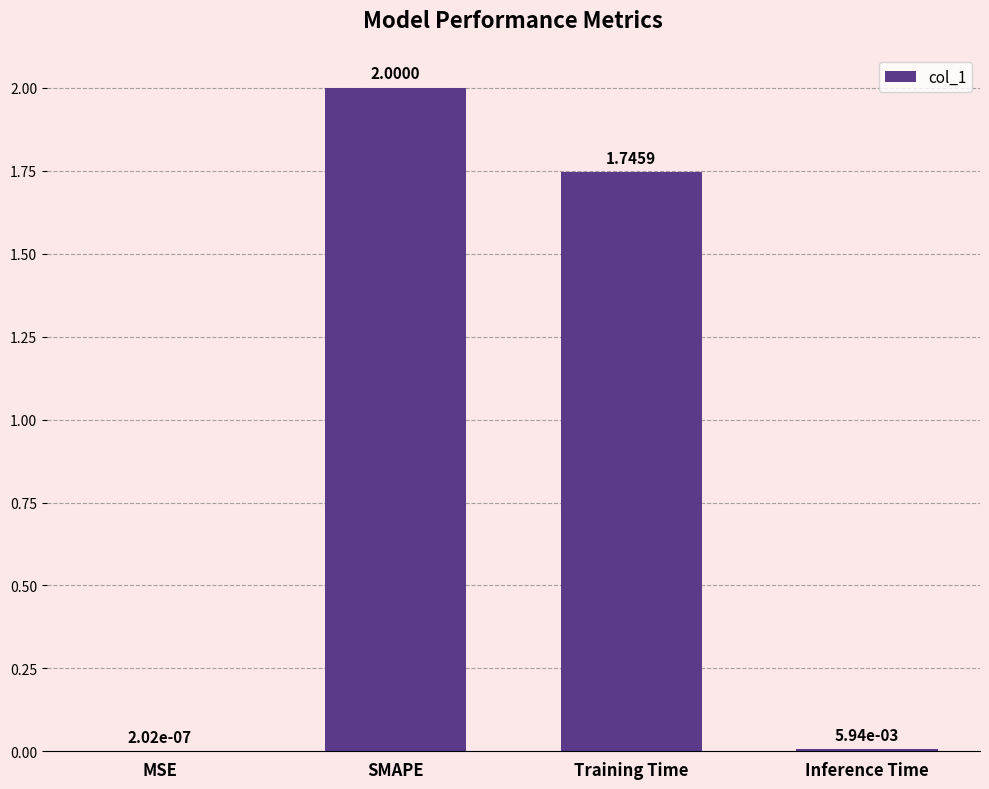

Which label corresponds to the largest value in the chart?

SMAPE